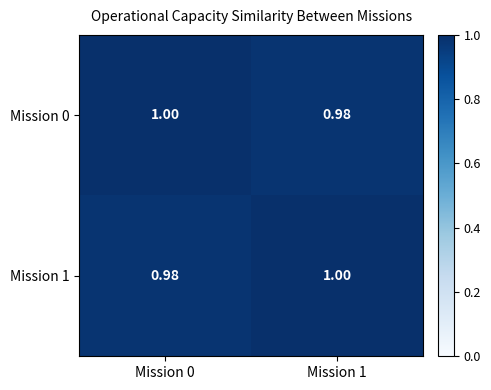

How many series are shown in this chart?

2